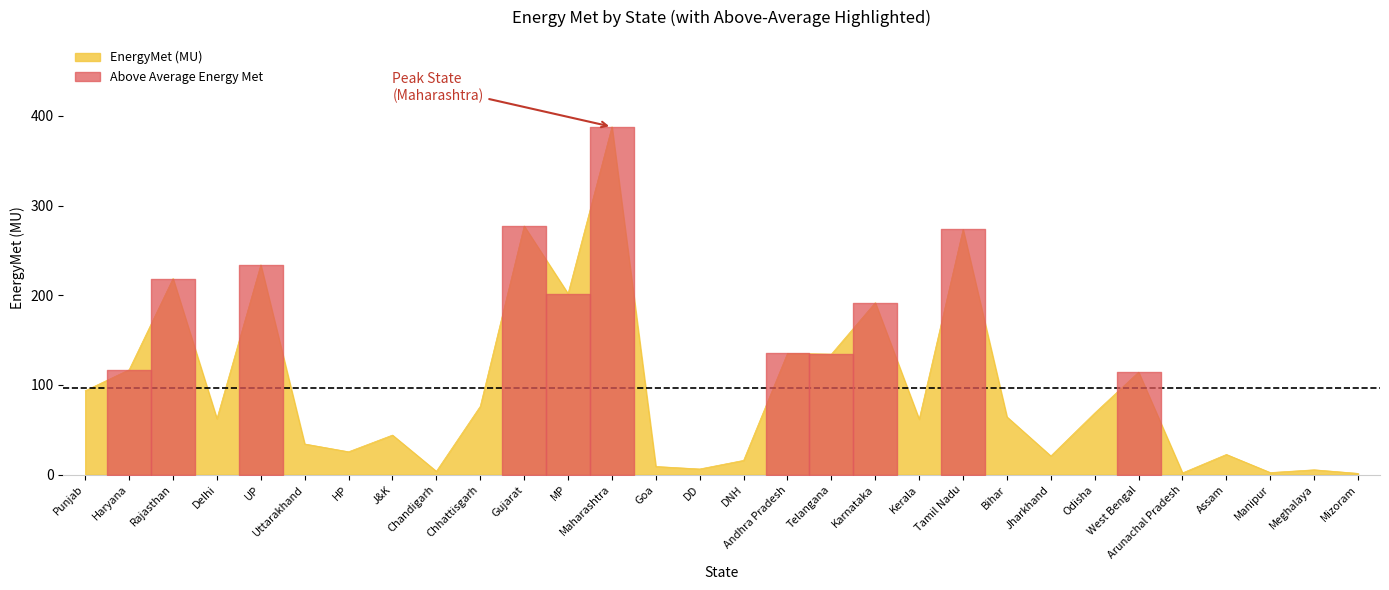

What is the average value?

96.9